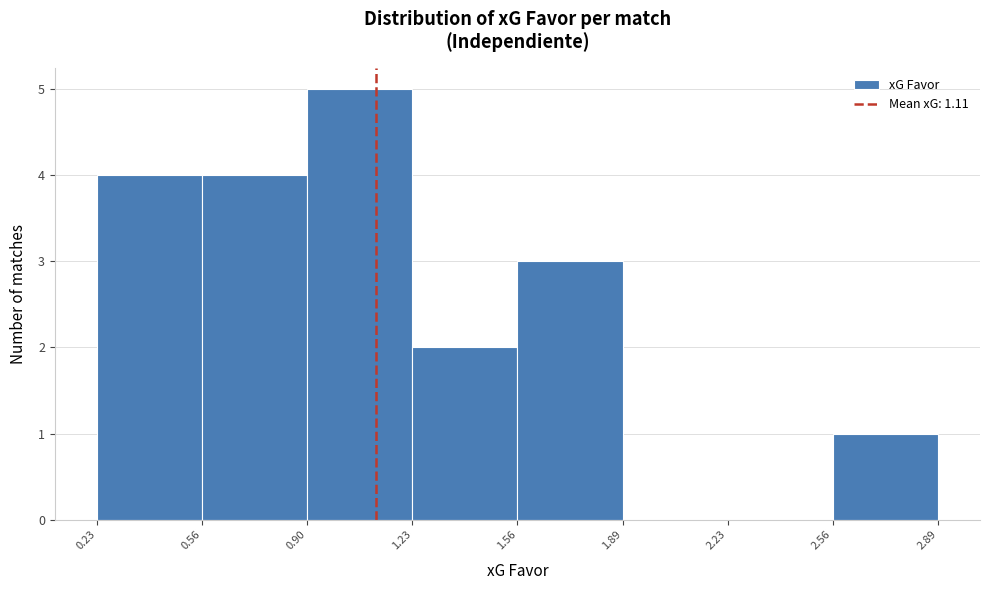

Reading left to right, list every bar in this chart as the range it spans on the x-axis followed by its height. The values are not printed on the chart, so give them approximately, as read against the axis.

0.23 to 0.56: 4
0.56 to 0.90: 4
0.90 to 1.23: 5
1.23 to 1.56: 2
1.56 to 1.89: 3
1.89 to 2.23: 0
2.23 to 2.56: 0
2.56 to 2.89: 1